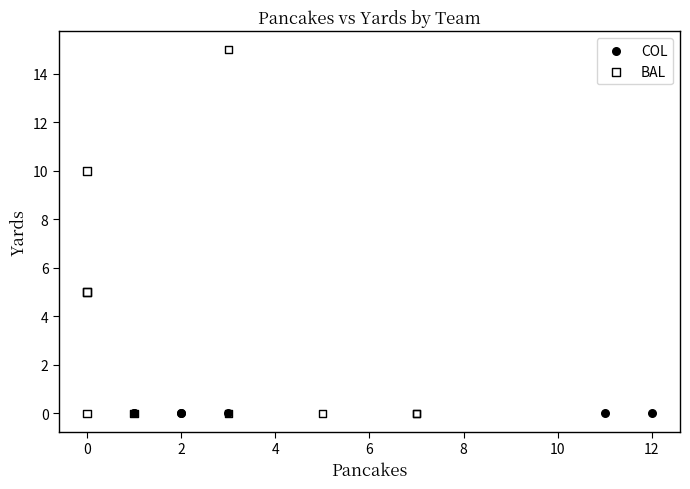

Which series contains the highest Y value?

BAL